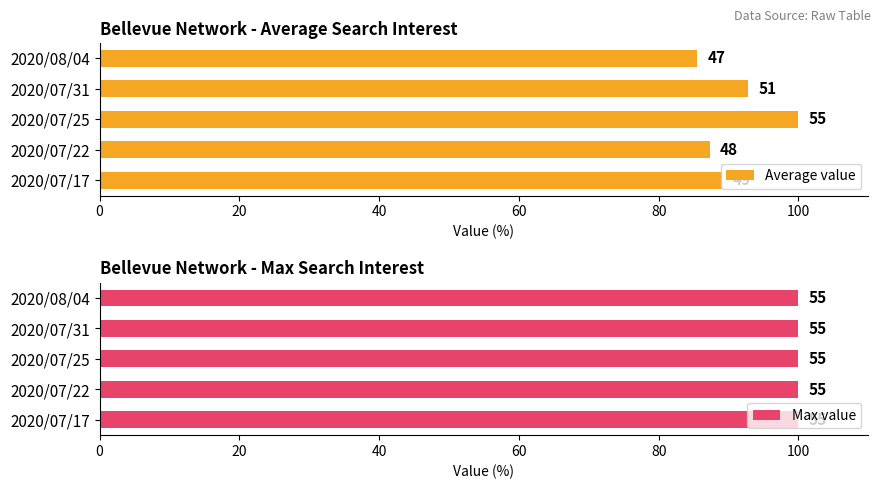

Which series has the widest spread of values?

Average value